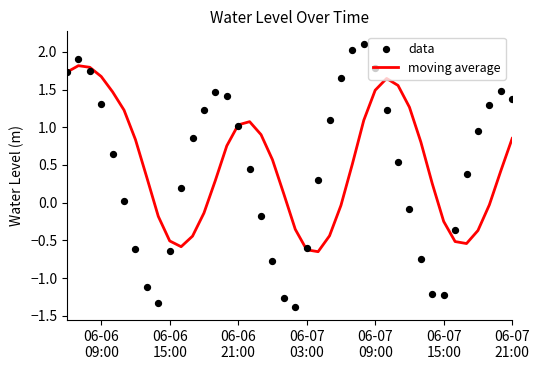

What are all the series names shown in the legend?

moving average, data